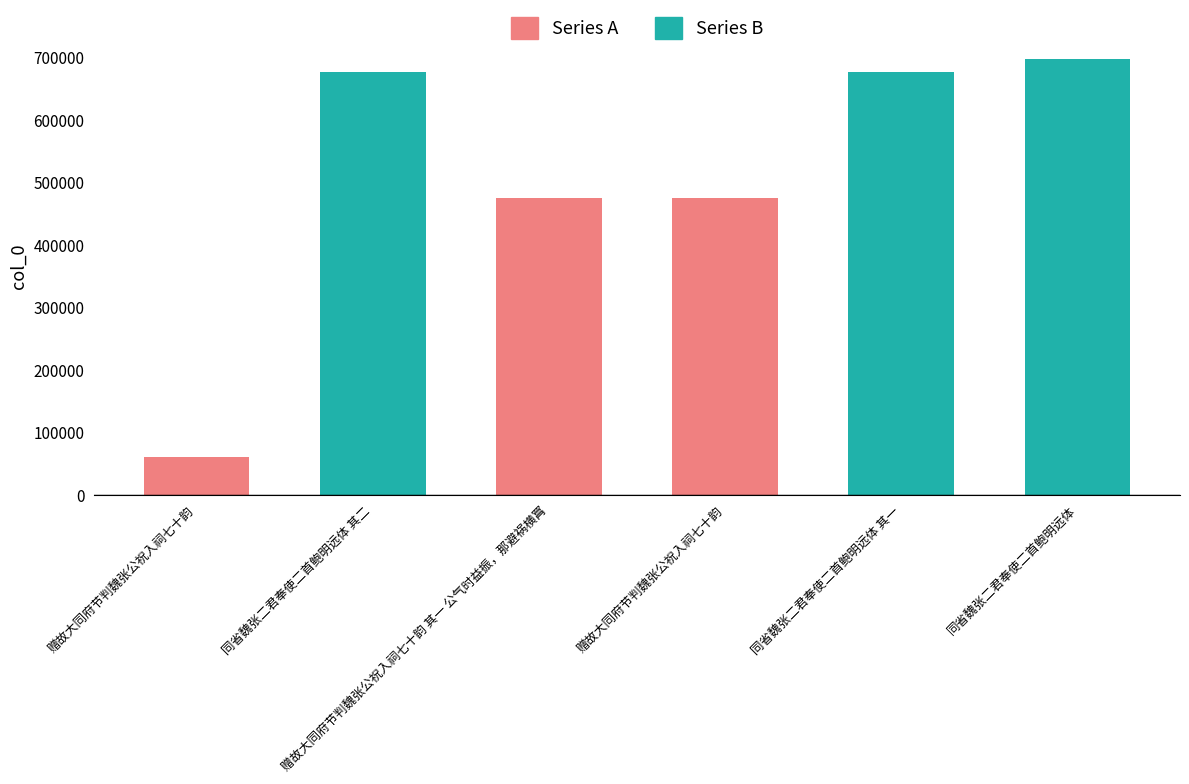

Reading left to right, transcribe all the data shown in this chart.

赠故大同府节判魏张公祝入祠七十韵=60279	同省魏张二君奉使二首鲍明远体 其二=677400	赠故大同府节判魏张公祝入祠七十韵 其一 公气时益振，那避祸横罥=474636	赠故大同府节判魏张公祝入祠七十韵=474634	同省魏张二君奉使二首鲍明远体 其一=677399	同省魏张二君奉使二首鲍明远体=697635